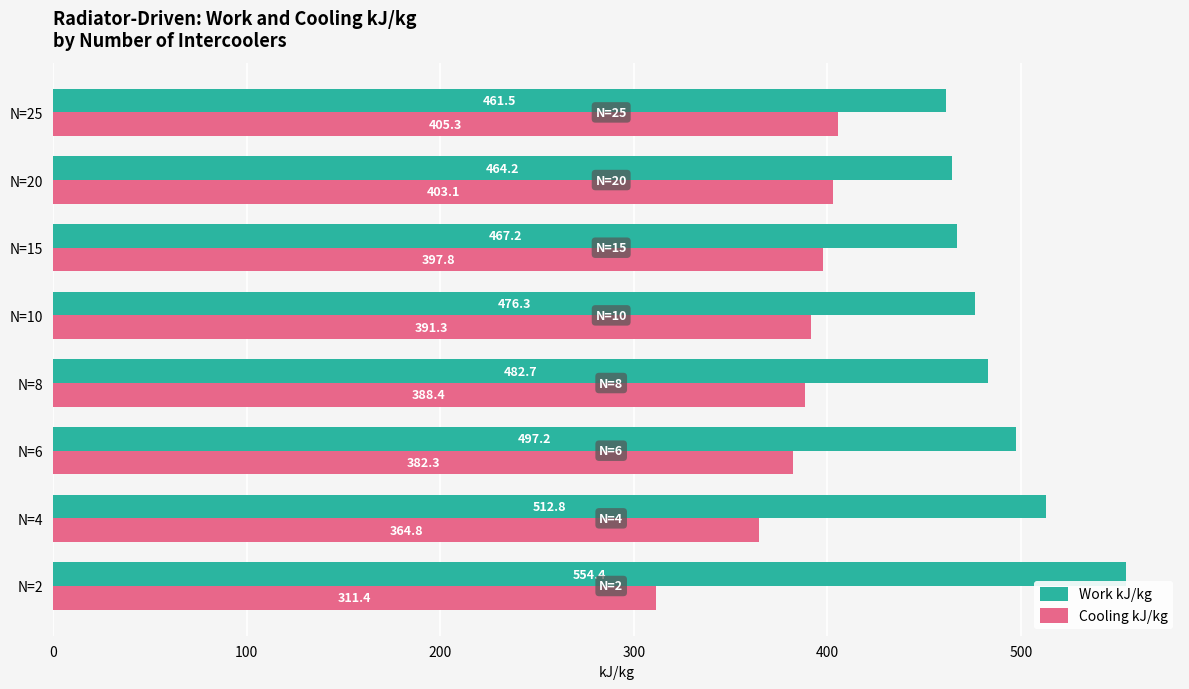

At which category is the sum across all series the highest?

N=6